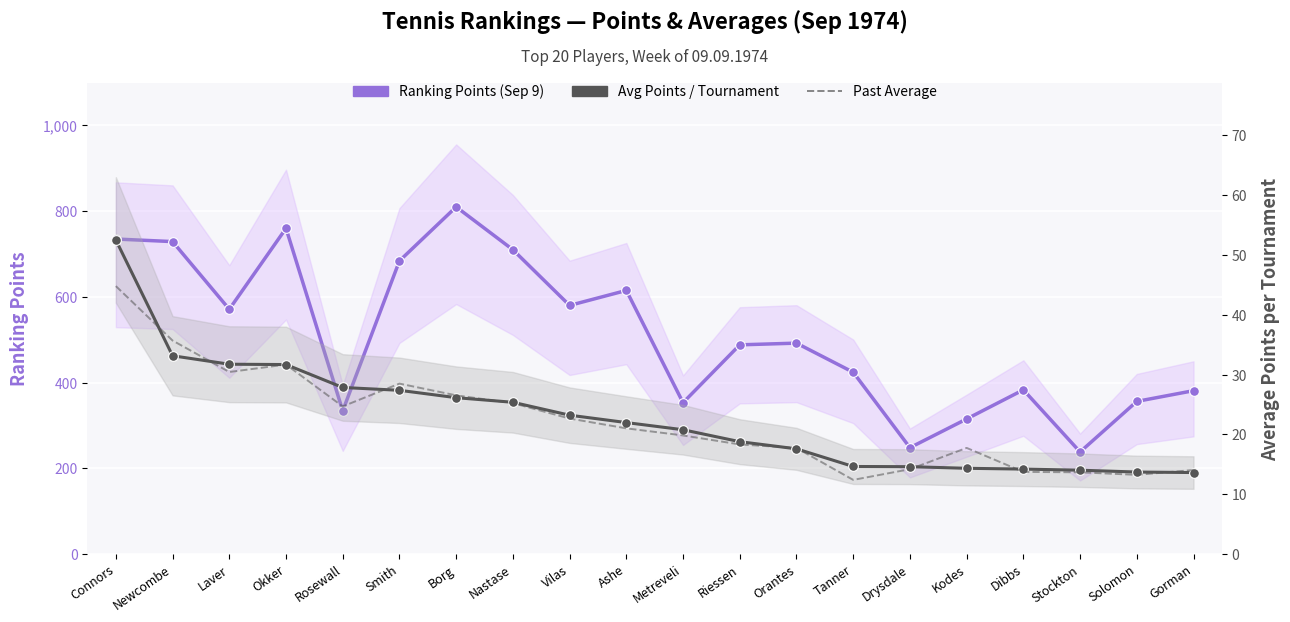

The Past Average series shows 27.1 at Metreveli. True or false?

False